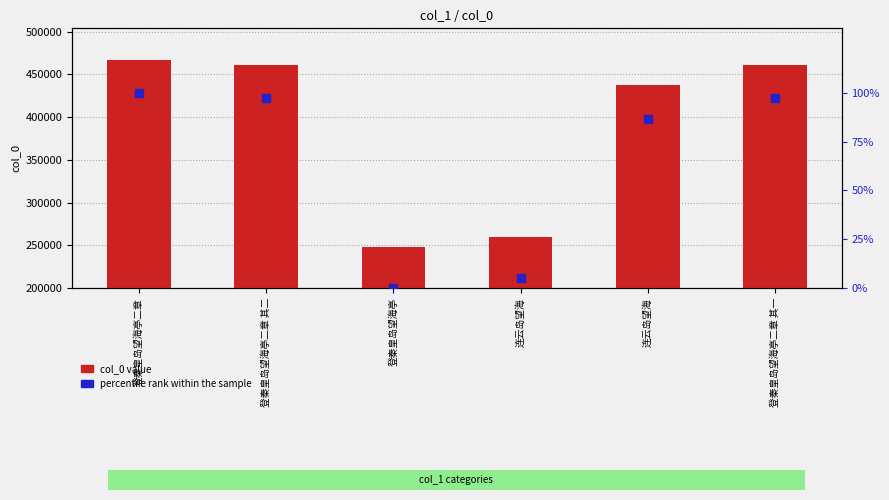

Is the value of percentile rank within the sample at 登秦皇岛望海亭 greater than the value of col_0 value at 连云岛望海?

No